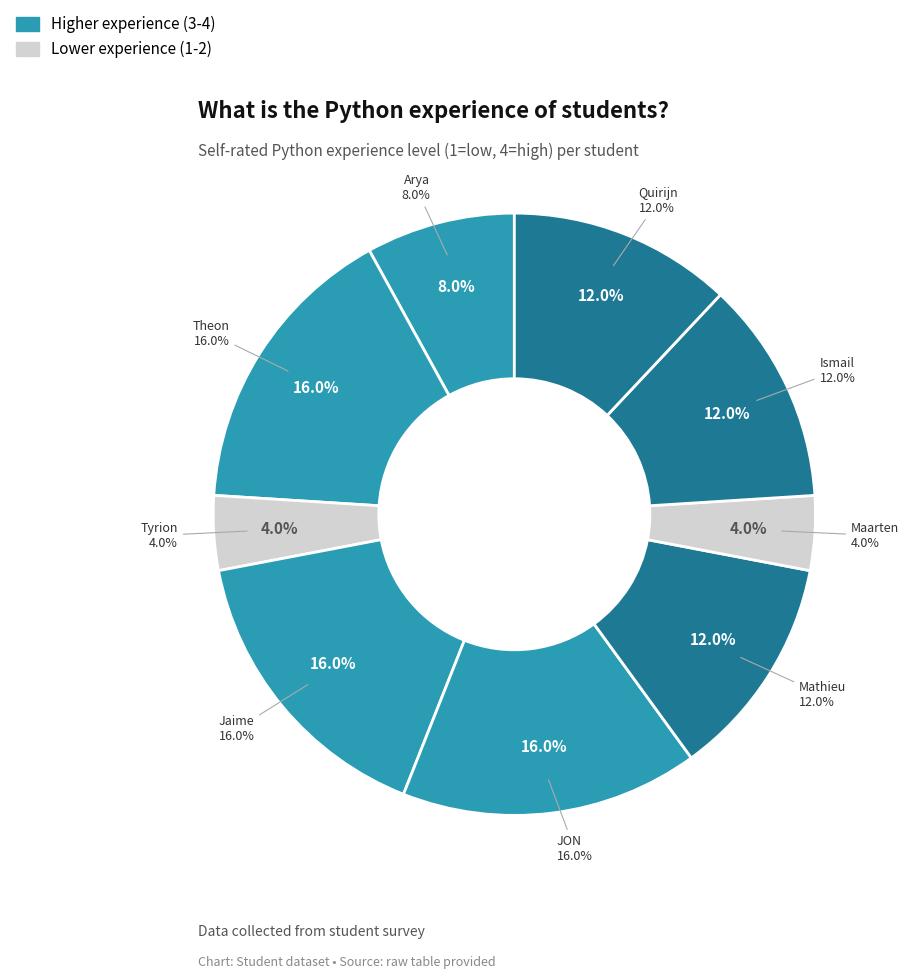

Is it true that Ismail is 12% of the pie?

True